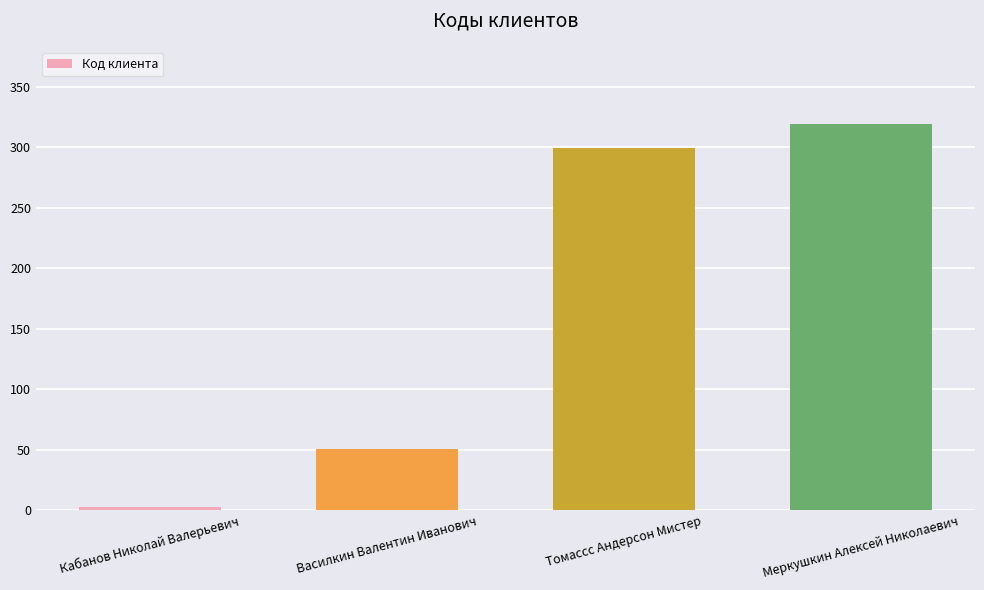

Reading right to left, extract all data points from this chart.

319	299	51	3